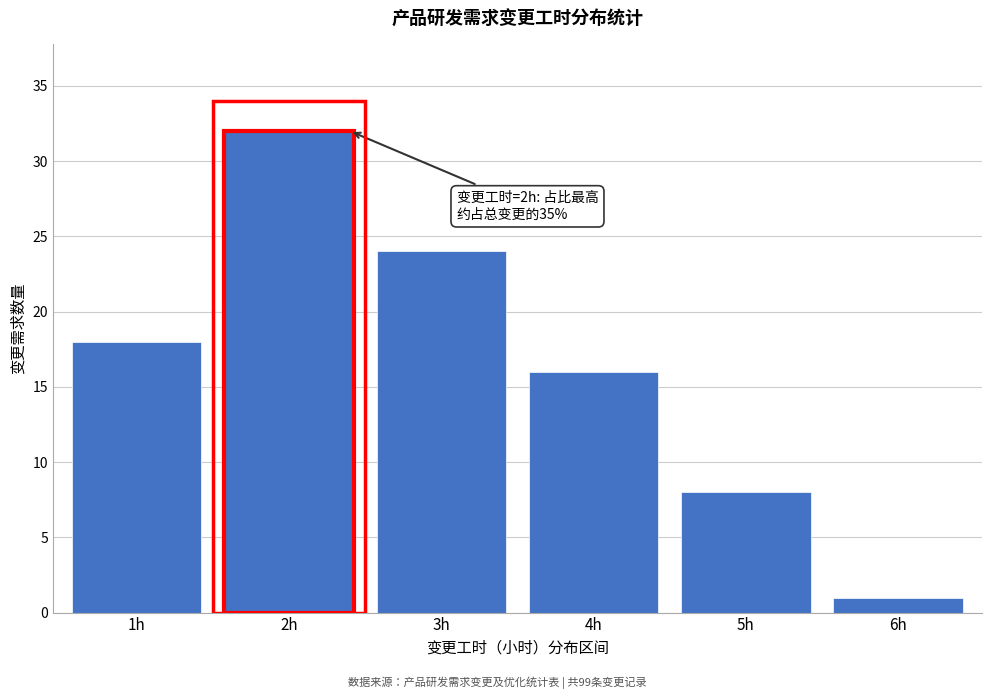

Reading left to right, list all the values displayed in this chart.

1h=18	2h=32	3h=24	4h=16	5h=8	6h=1